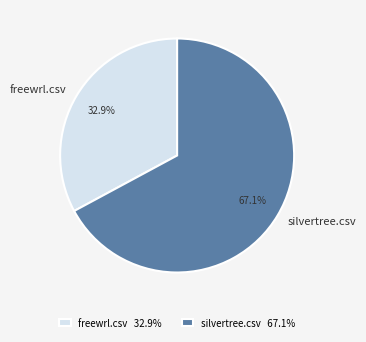

How many segments does this pie chart have?

2